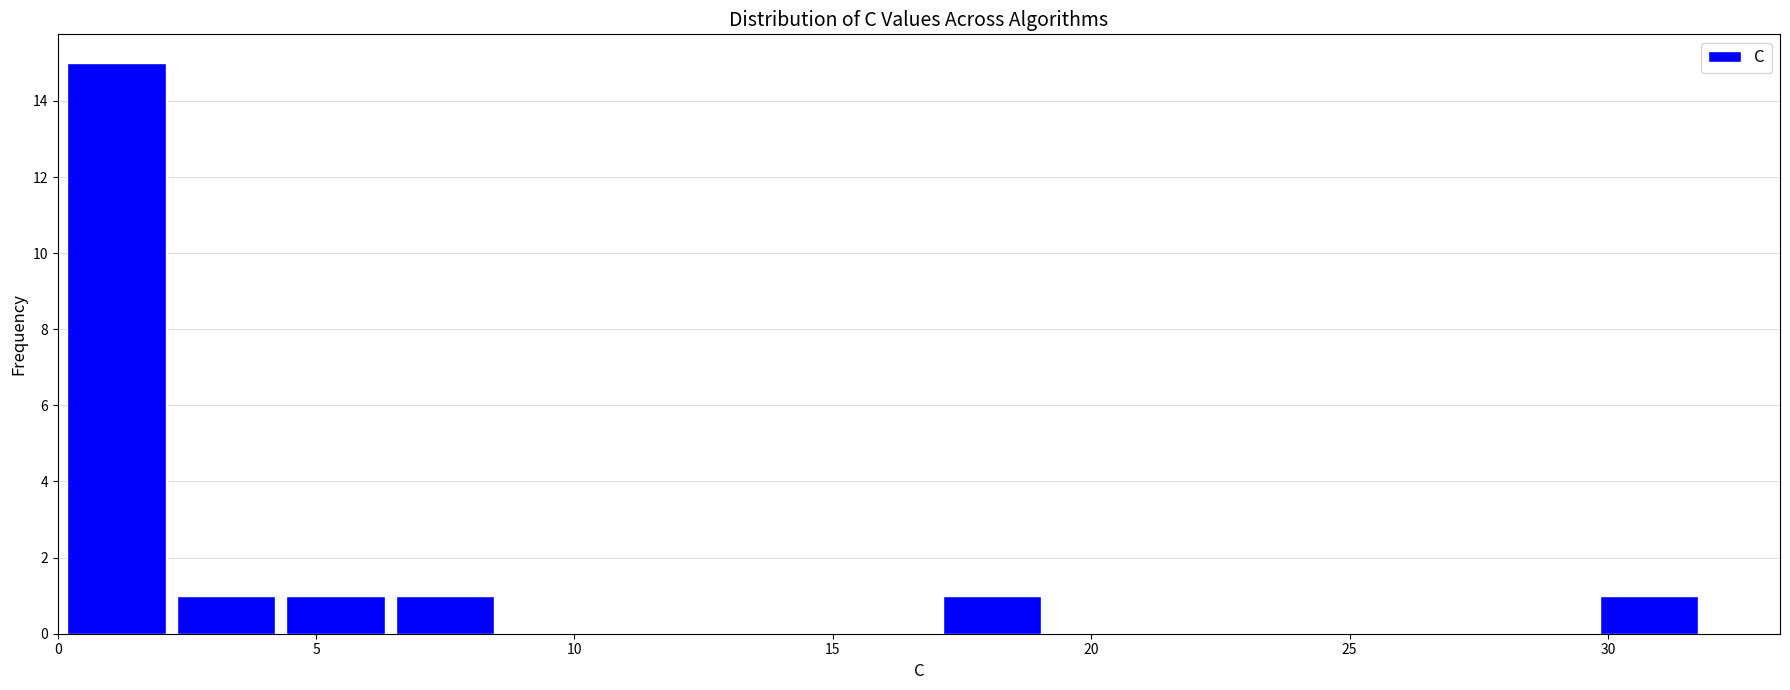

Reading left to right, list every bar in this chart as the range it spans on the x-axis followed by its height. Neither the bar edges nor the heights are printed on the chart, so give them approximately, as read against the axes.

0.0 to 2.0: 15
2.0 to 4.5: 1
4.5 to 6.5: 1
6.5 to 8.5: 1
8.5 to 10.5: 0
10.5 to 13.0: 0
13.0 to 15.0: 0
15.0 to 17.0: 0
17.0 to 19.0: 1
19.0 to 21.5: 0
21.5 to 23.5: 0
23.5 to 25.5: 0
25.5 to 27.5: 0
27.5 to 29.5: 0
29.5 to 32.0: 1